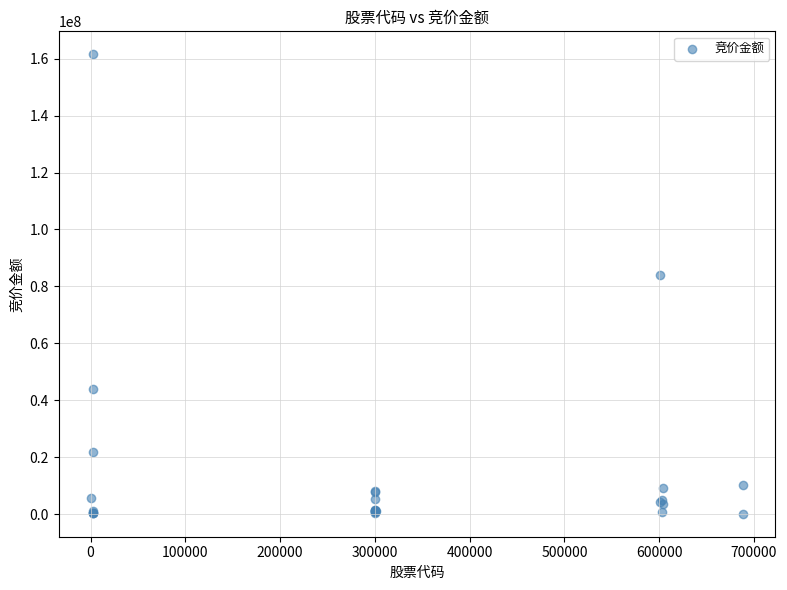

What Y value in the scatter plot is closest to 80834811?

84107409